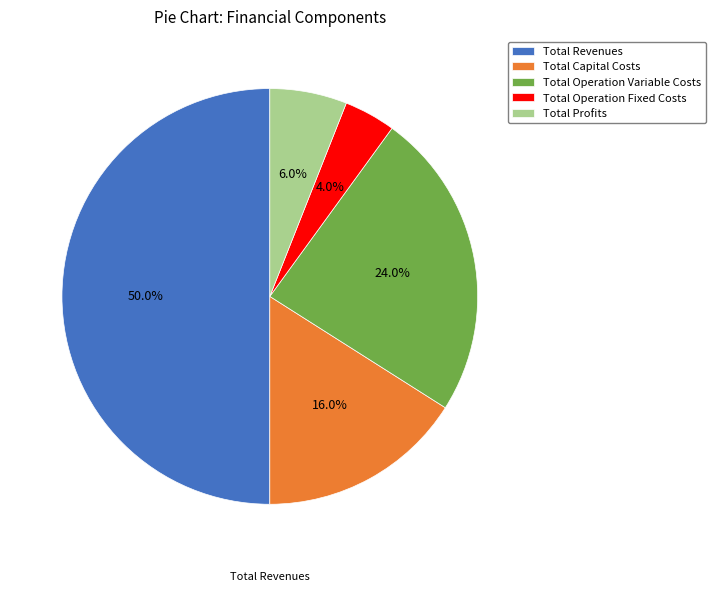

How many segments does this pie chart have?

5